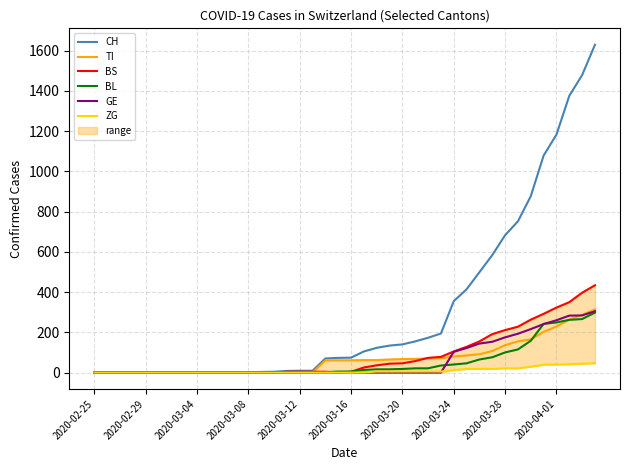

True or false: TI has more than 2 interior local peaks.

False